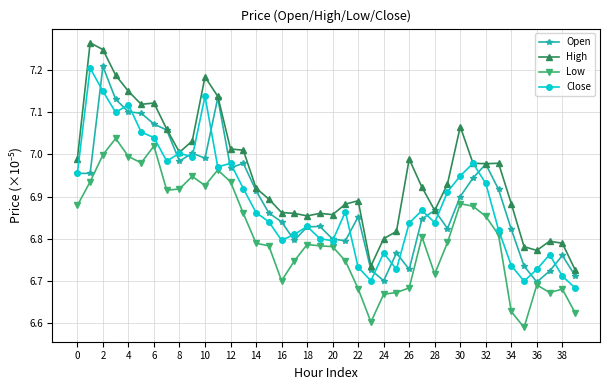

Which series has the largest total across all categories?

High